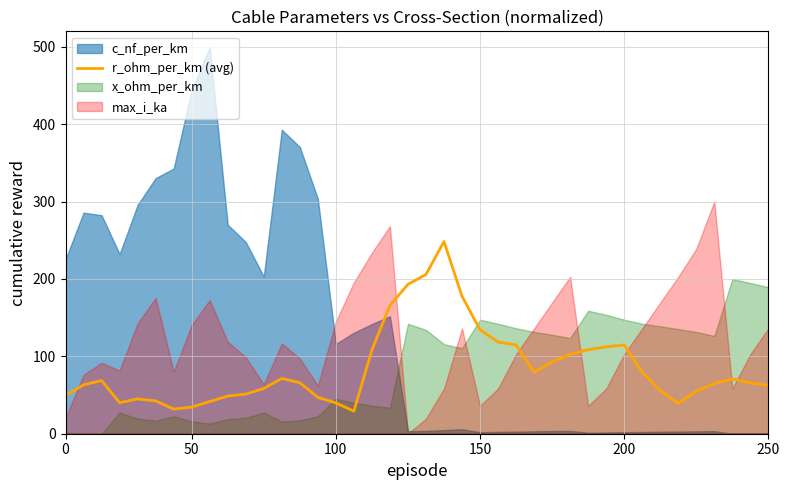

What is the maximum value for r_ohm_per_km (avg)?

248.3